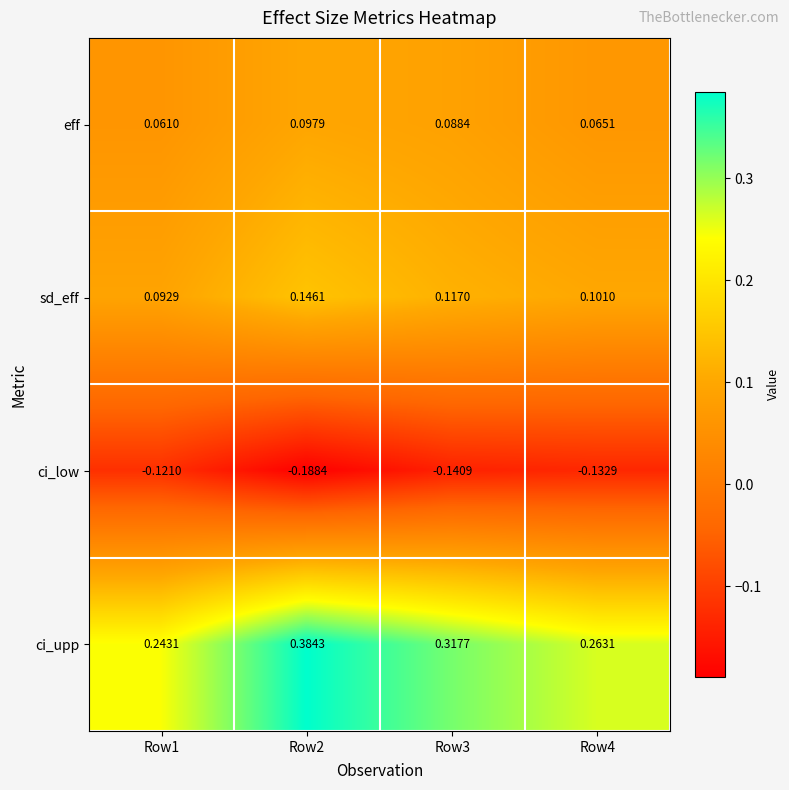

Is the value of sd_eff at Row4 greater than the value of ci_upp at Row4?

No